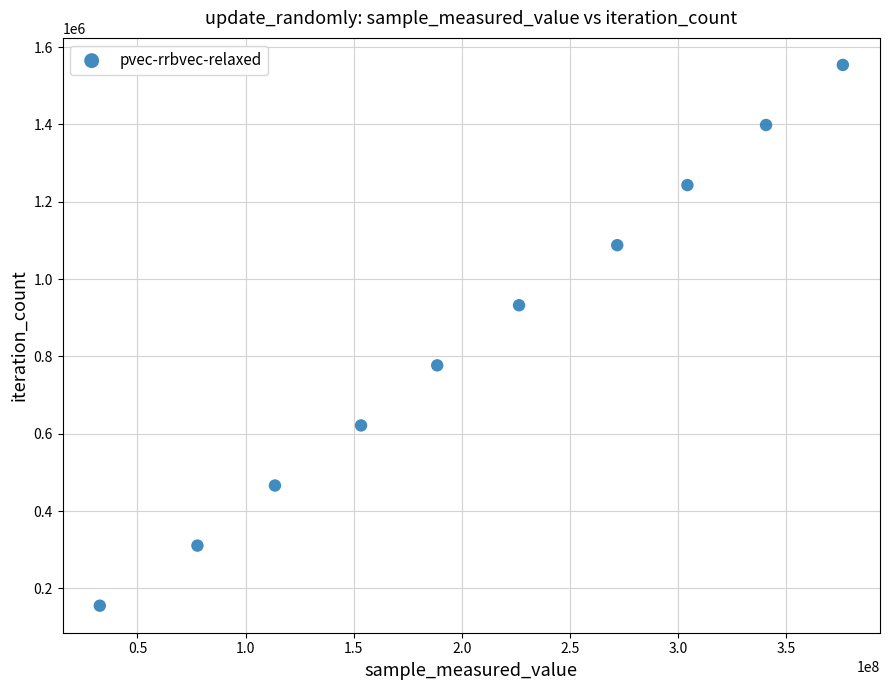

What is the range of Y values (max minus min)?

1398384